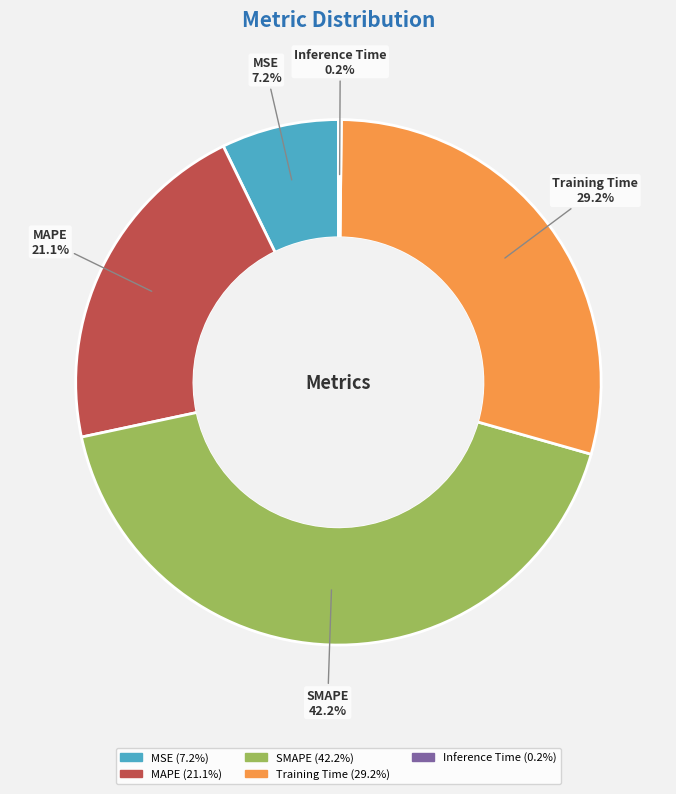

Does any single category account for the majority?

No